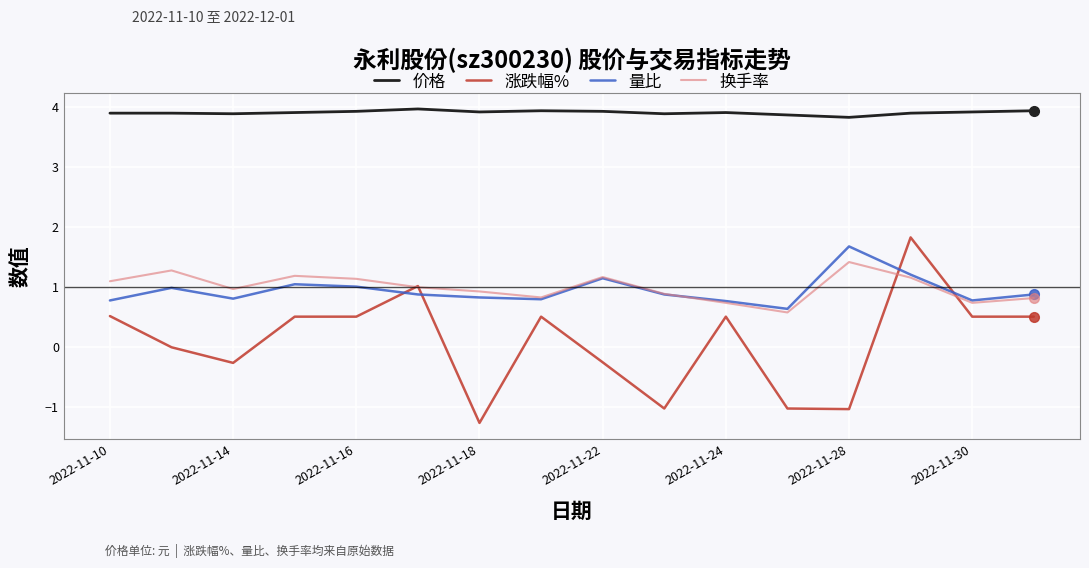

Which series has the largest range (max minus min)?

涨跌幅%